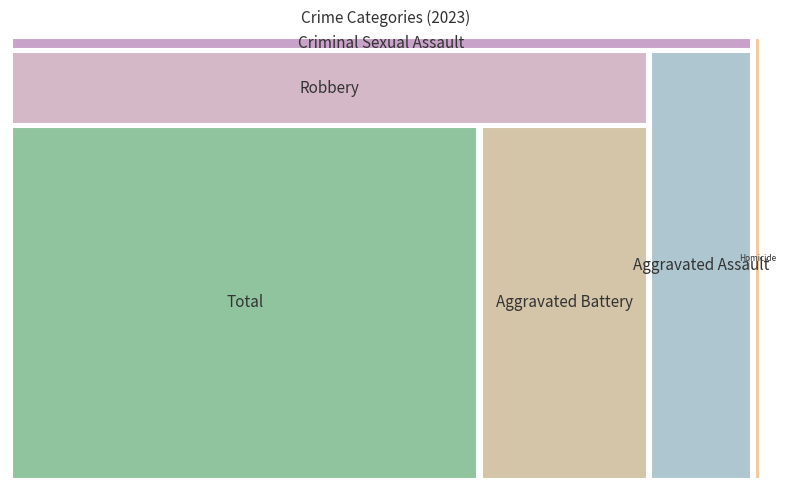

Reading left to right, extract all data points from this chart.

Aggravated Assault=320	Aggravated Battery=432	Criminal Sexual Assault=73	Homicide=28	Robbery=341	Total=1194